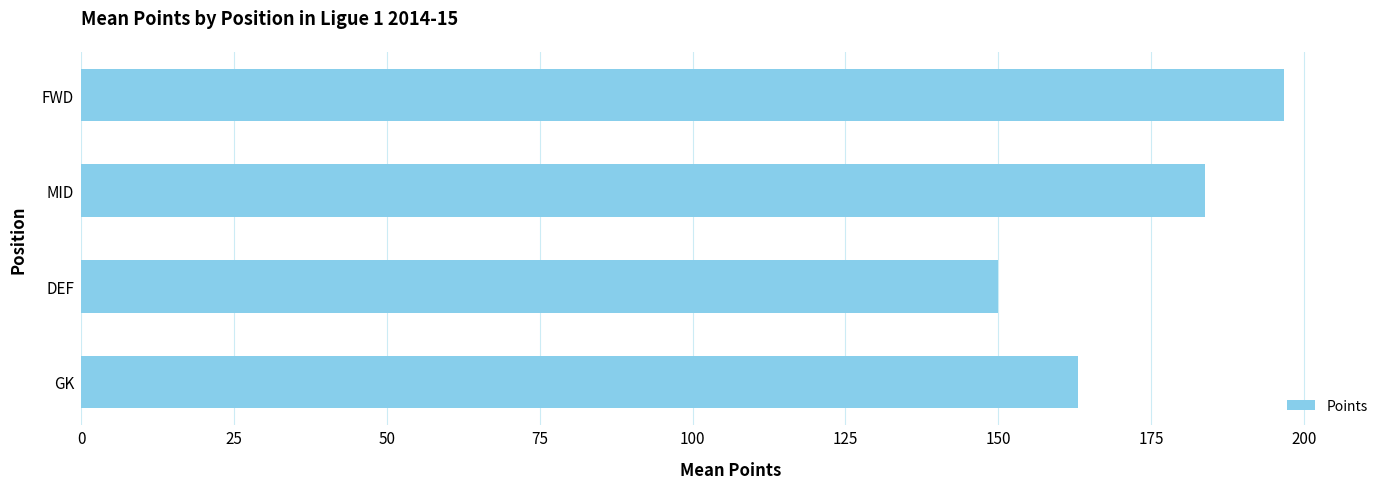

List the labels in order of value, smallest first.

DEF, GK, MID, FWD